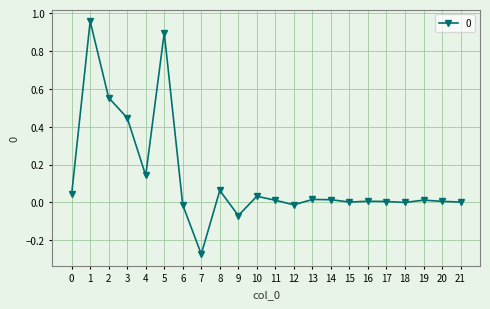

True or false: there are more than 2 points higher than both neighbors.

True